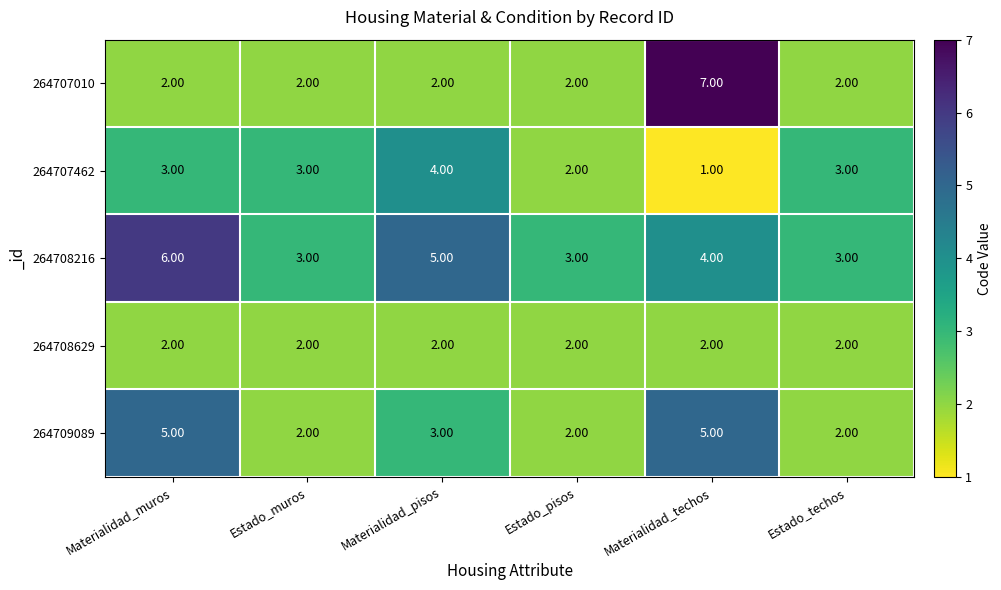

At which label does 264708216 first exceed 4?

Materialidad_muros